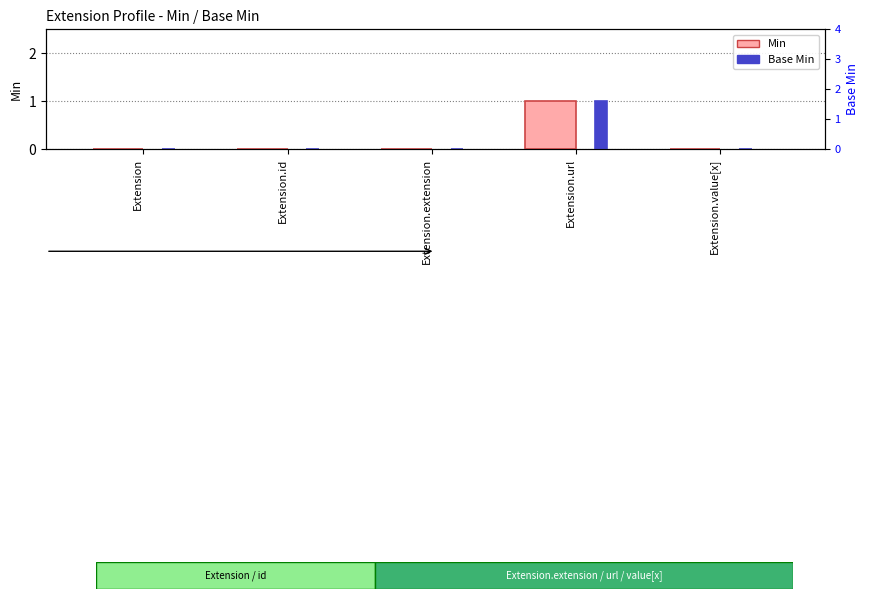

The Min series shows 0 at Extension.value[x]. True or false?

True